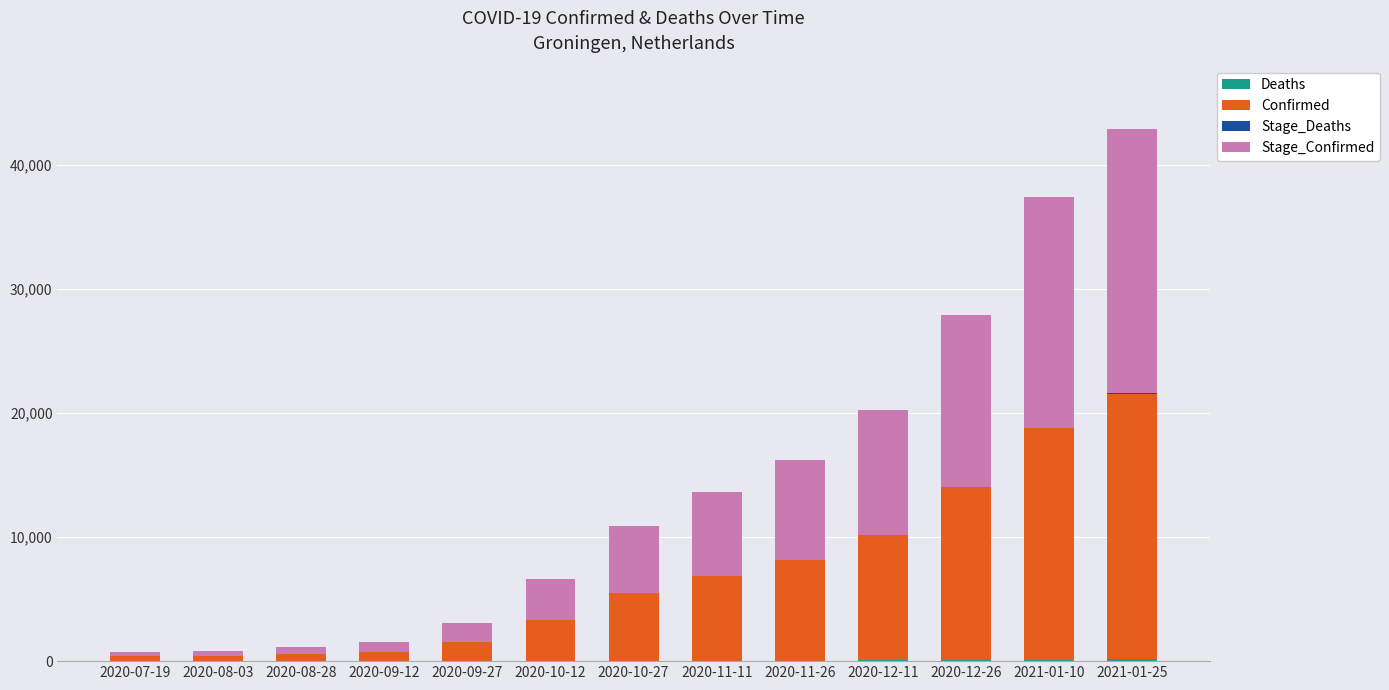

At which category is the sum across all series the highest?

2021-01-25